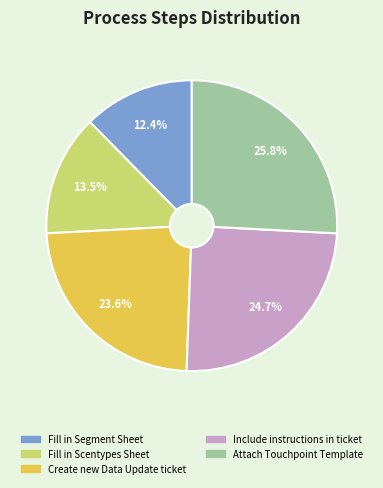

Count the number of slices in the pie.

5